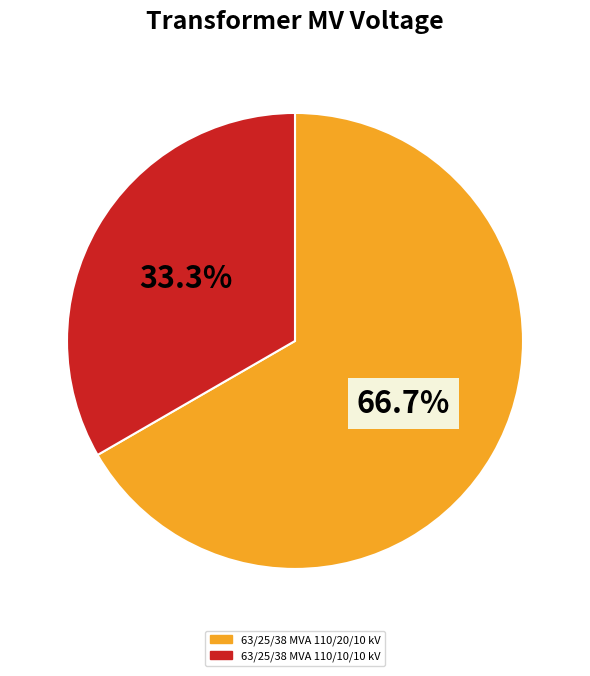

What percentage do 63/25/38 MVA 110/20/10 kV and 63/25/38 MVA 110/10/10 kV together represent?

100.0%